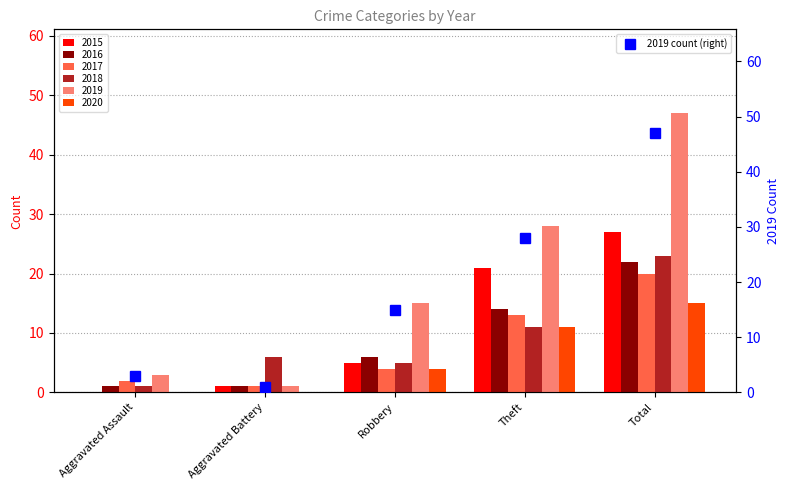

List the labels in order of value, smallest first.

Aggravated Battery, Aggravated Assault, Robbery, Theft, Total